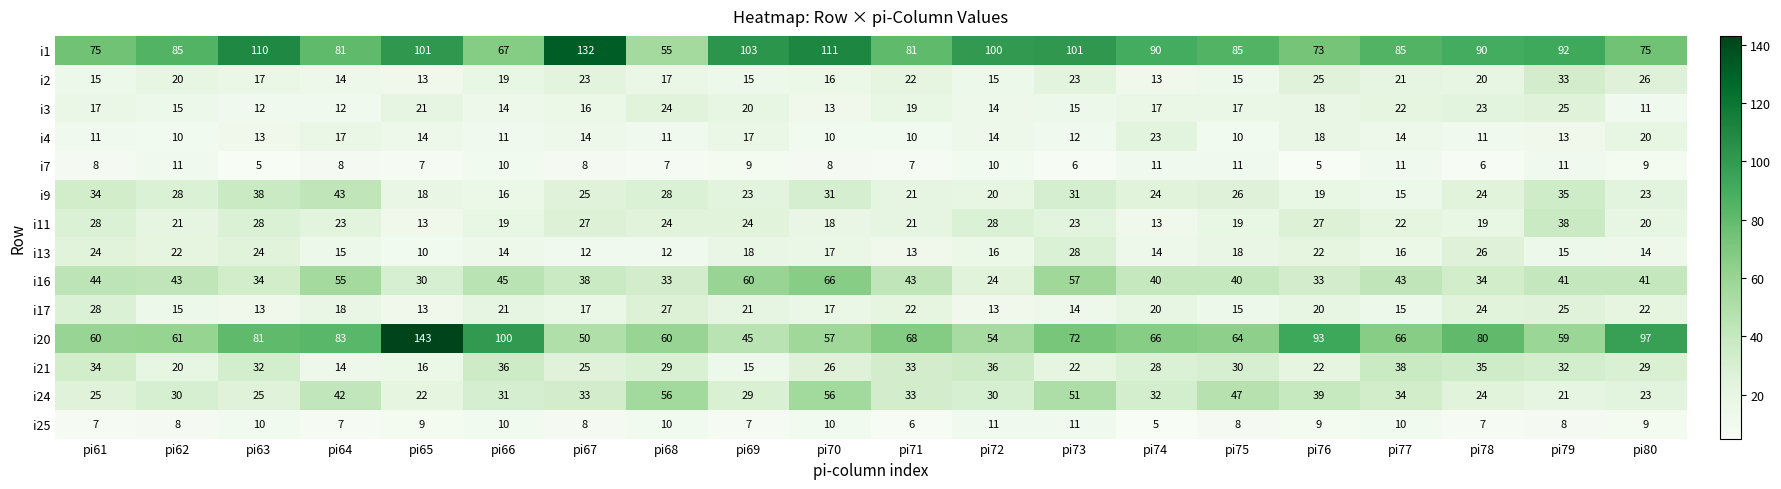

Which series has the largest range (max minus min)?

i20